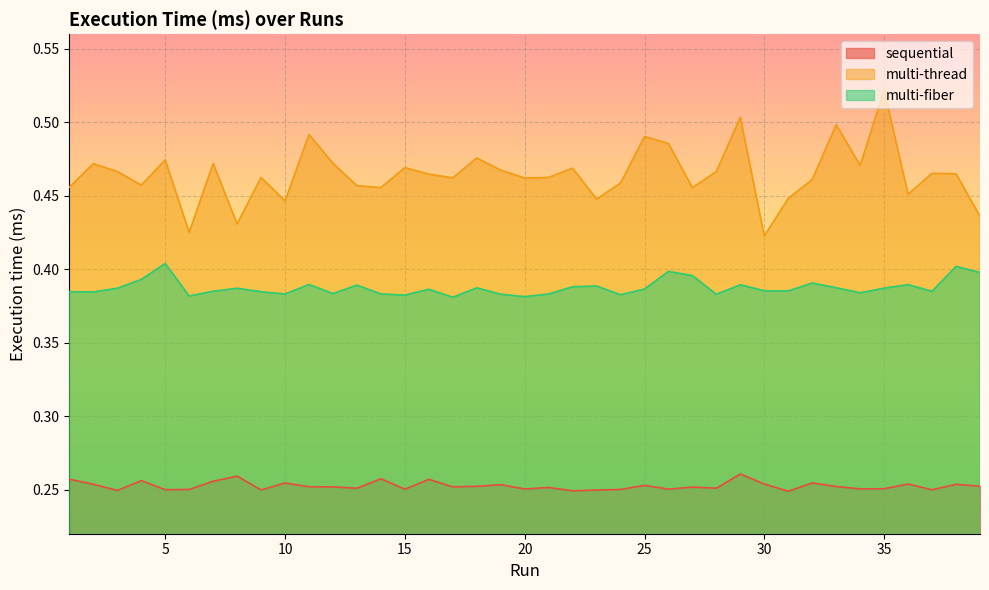

True or false: multi-fiber has a value of 0.4 at 1.

True